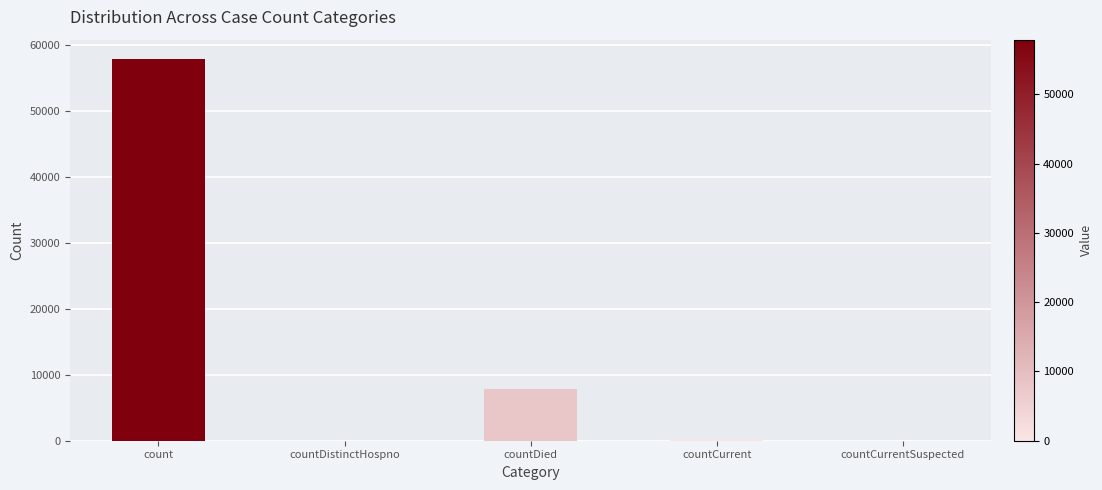

What is the change in value from count to countDied?

-50105